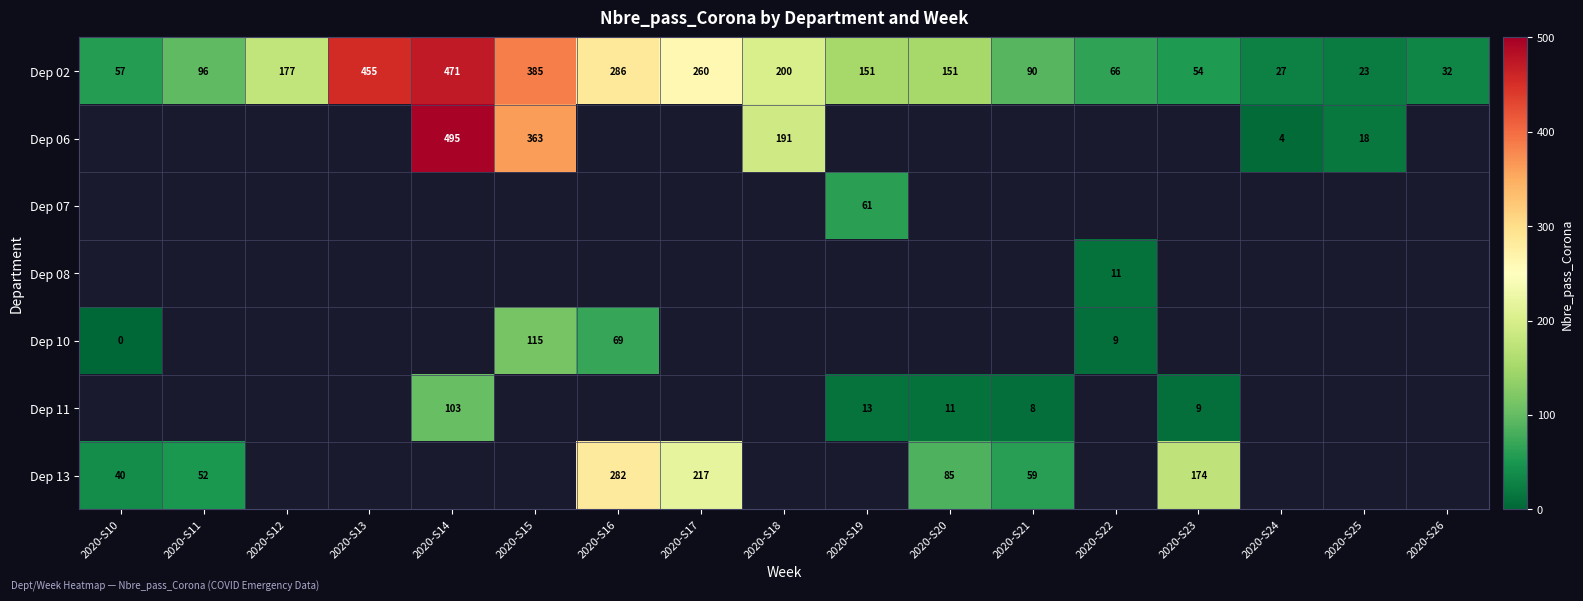

Is it true that Dep 02 equals 286 at 2020-S16?

True